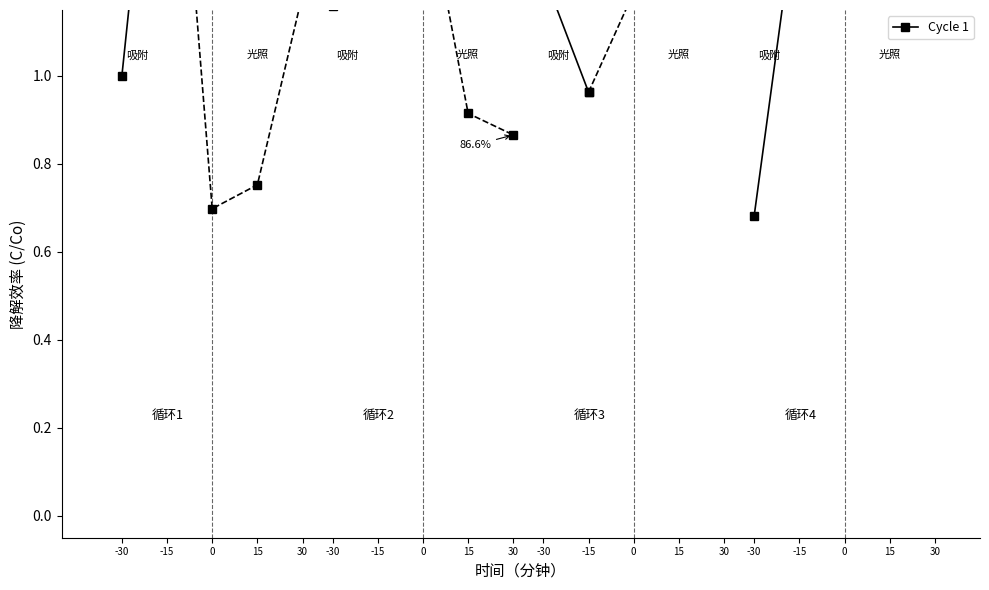

How many lines are shown in the chart?

1